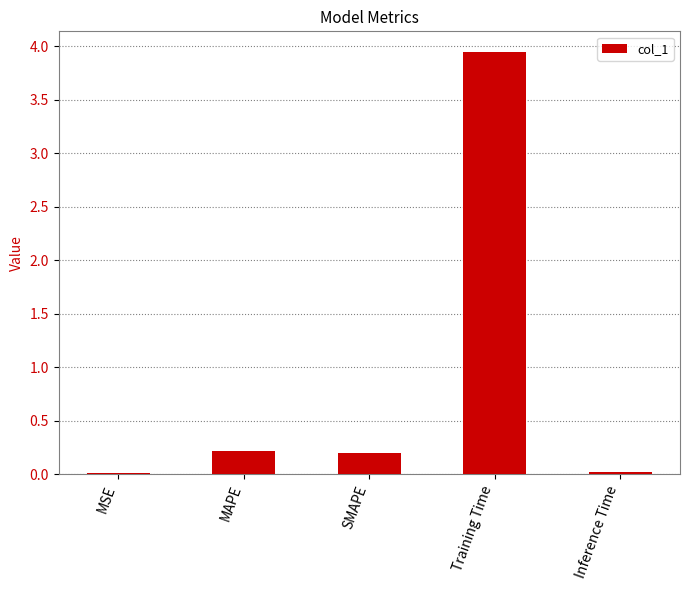

The chart shows a value of 0.2 at SMAPE. True or false?

True